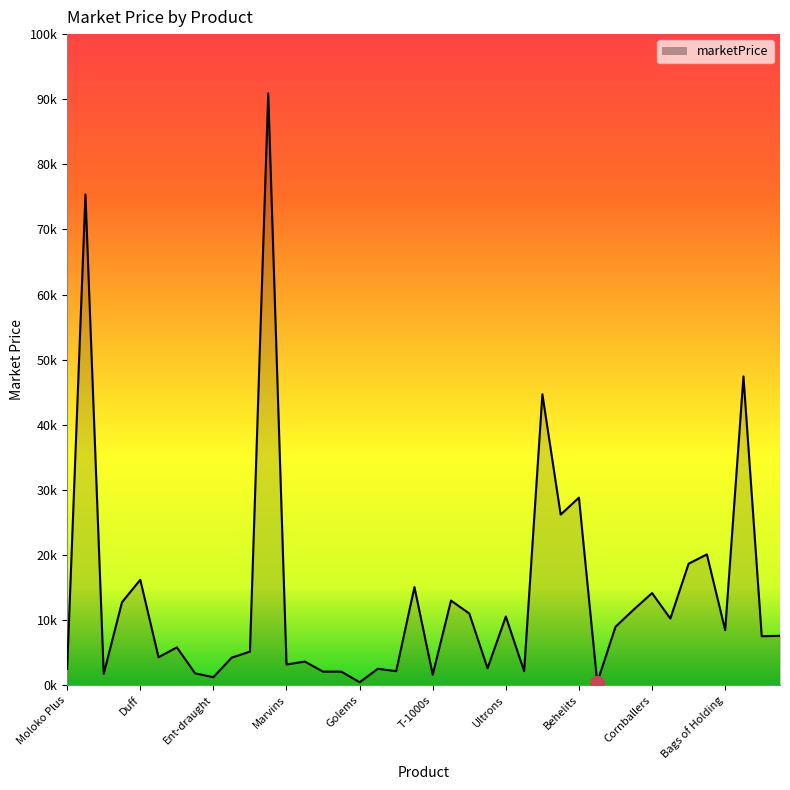

Does the chart have visible grid lines?

No